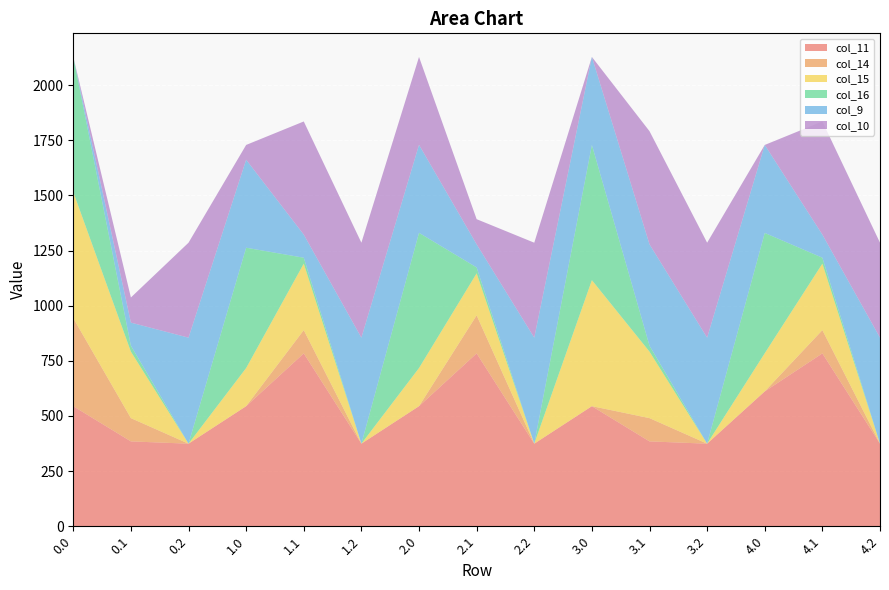

Reading left to right, list all the values displayed in this chart.

col_11: 544.3	384.7	374.4	544.3	783.7	374.4	544.3	783.7	374.4	544.3	384.7	374.4	611.3	783.7	374.4
col_14: 399.3	105.5	0.0	0.3	105.5	0.0	0.3	172.5	0.0	0.3	105.5	0.0	0.3	105.5	0.0
col_15: 571.8	301.4	0.0	172.8	301.4	0.0	172.8	190.4	0.0	571.2	301.4	0.0	172.8	301.4	0.0
col_16: 613.0	26.8	0.0	545.4	26.8	0.0	613.0	26.8	0.0	613.0	26.8	0.0	545.4	26.8	0.0
col_9: 0.0	104.8	480.7	399.0	104.8	480.7	399.0	104.8	480.7	399.0	459.8	480.7	399.0	104.8	480.7
col_10: 0.0	114.0	430.5	67.0	513.0	430.5	398.4	114.0	430.5	0.0	513.0	430.5	0.0	513.0	430.5